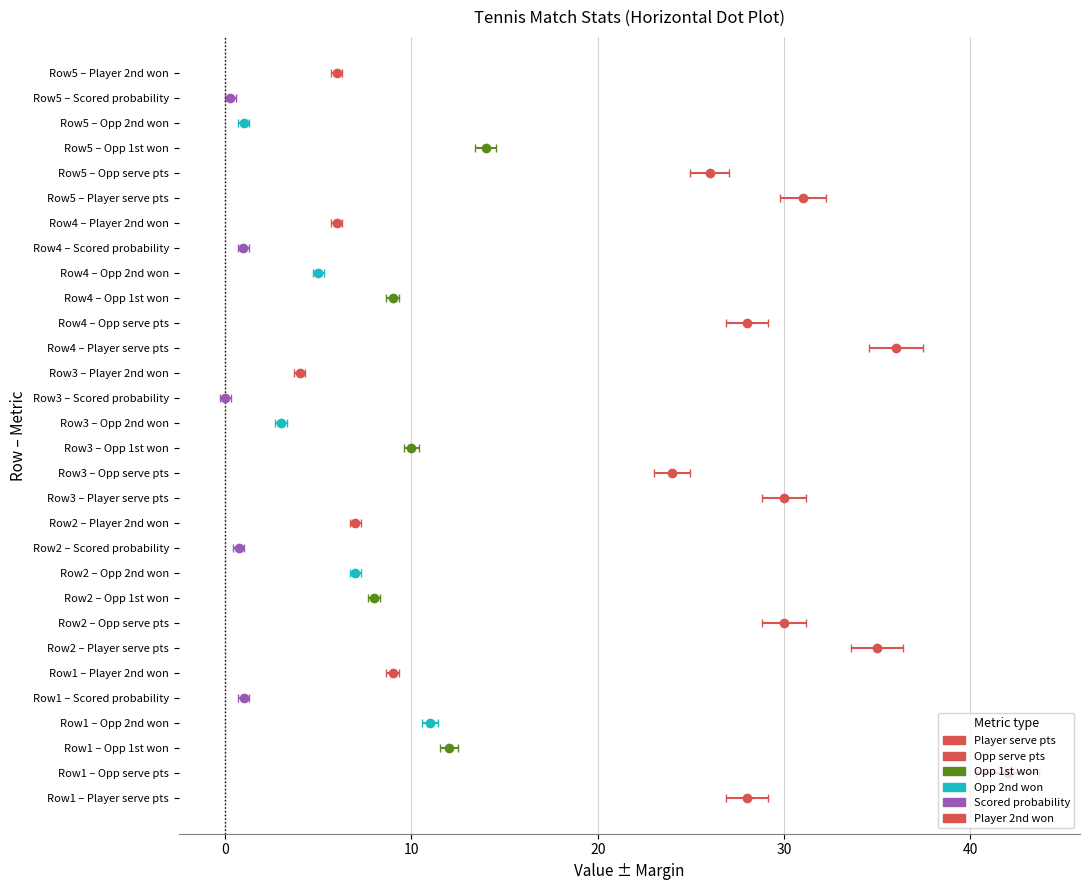

True or false: o_svpt has a value of 52.1 at 12.

False